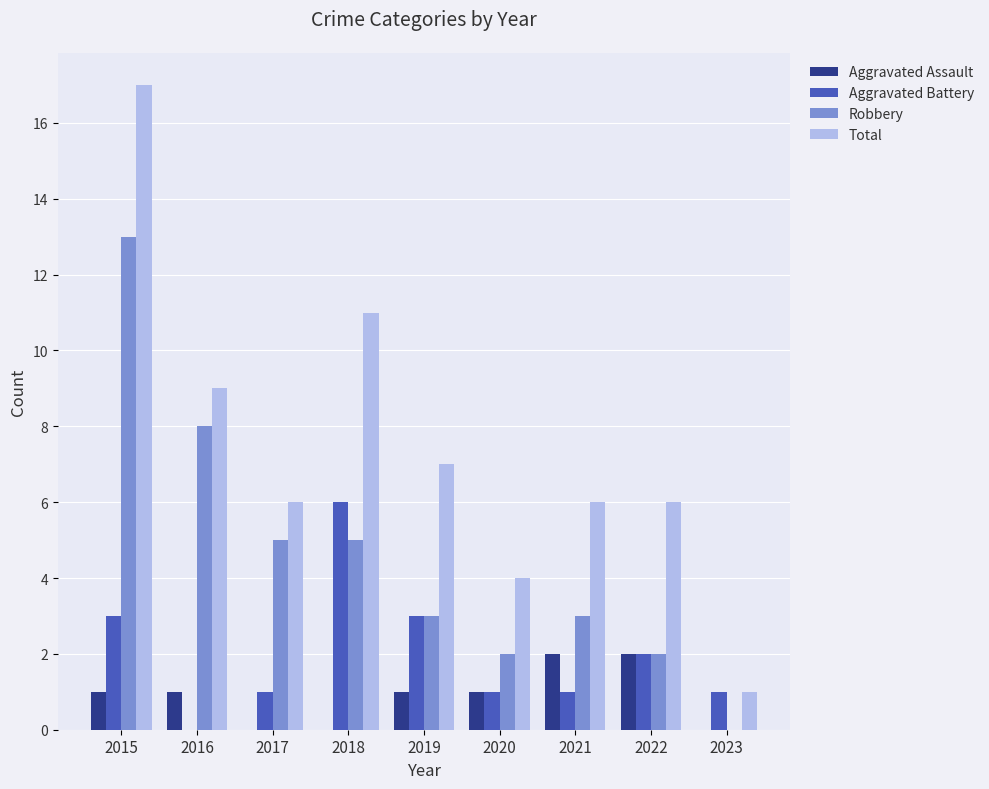

The value of Total at 2015 is 27. True or false?

False